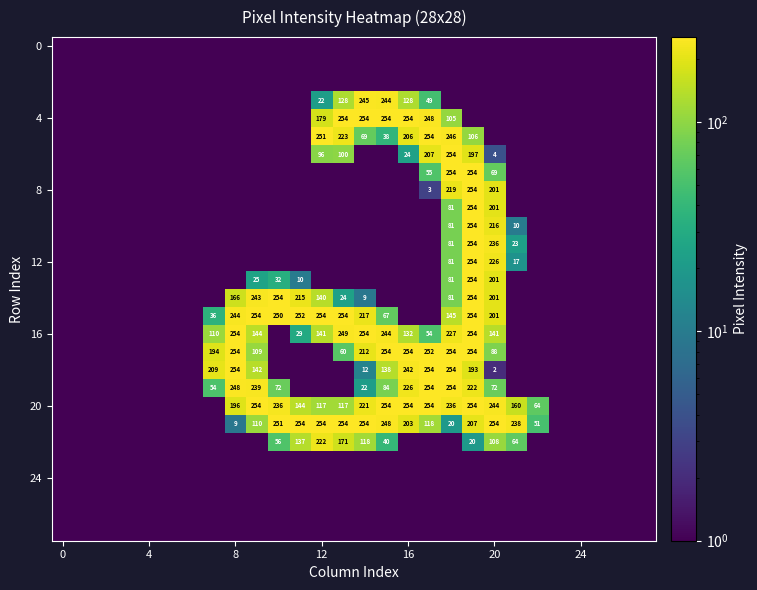

At which category does the chart reach its peak across all series?

13